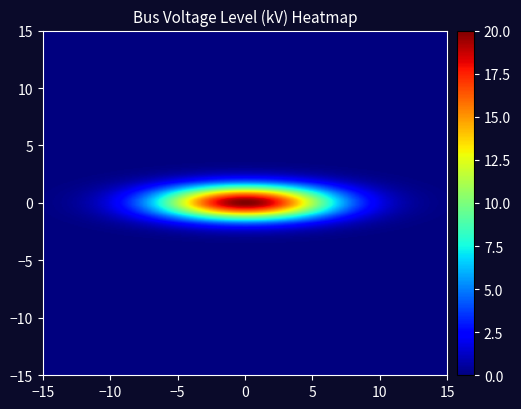

What is the maximum value shown in the chart?

20.0